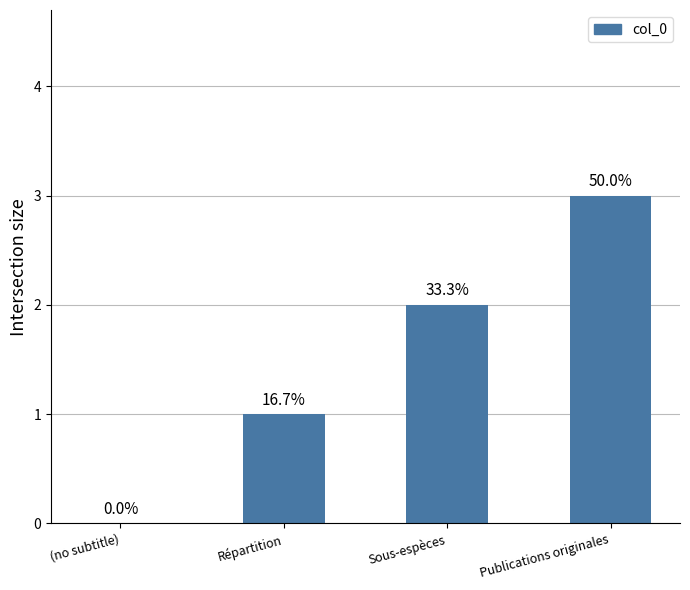

Are the bars horizontal?

No